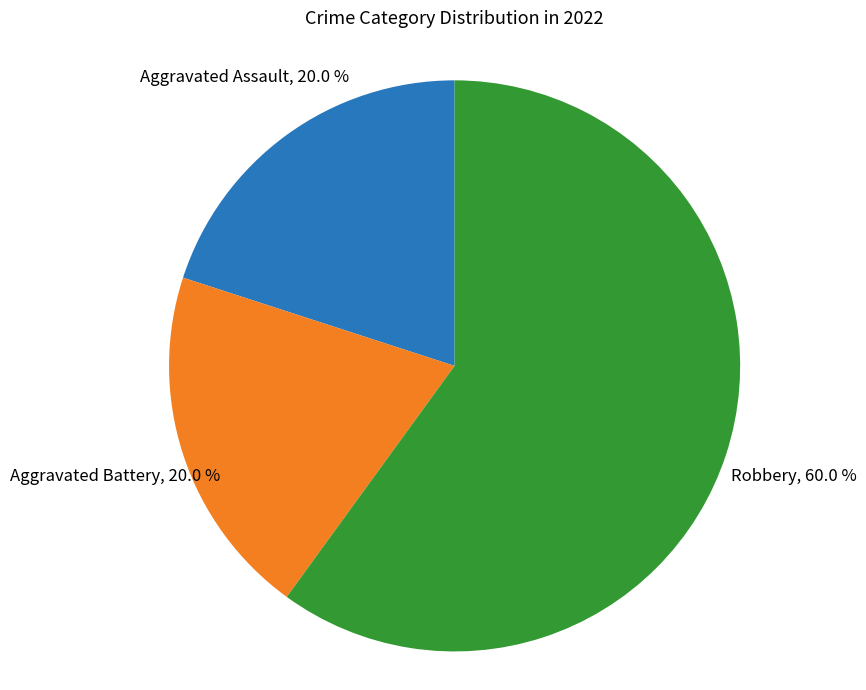

Is there any slice that represents more than half of the pie?

Yes